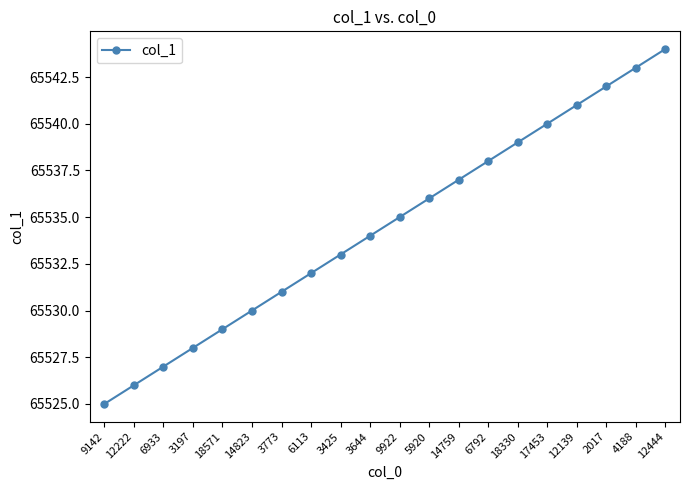

Rank the categories by value from lowest to highest.

9142, 12222, 6933, 3197, 18571, 14823, 3773, 6113, 3425, 3644, 9922, 5920, 14759, 6792, 18330, 17453, 12139, 2017, 4188, 12444